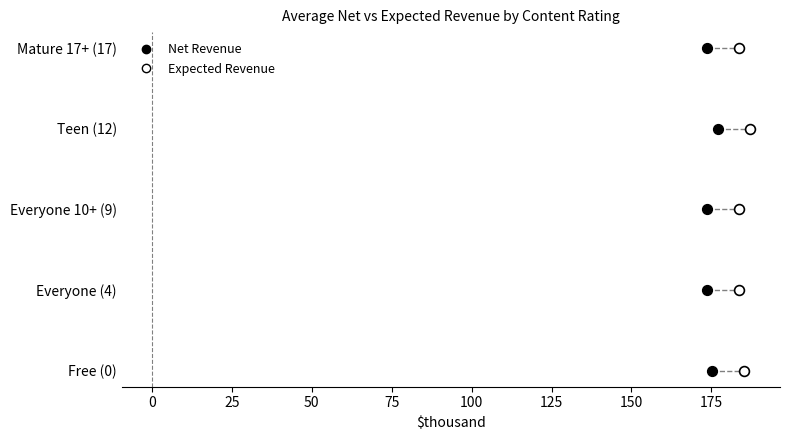

What are all the series names shown in the legend?

Net Revenue, Expected Revenue